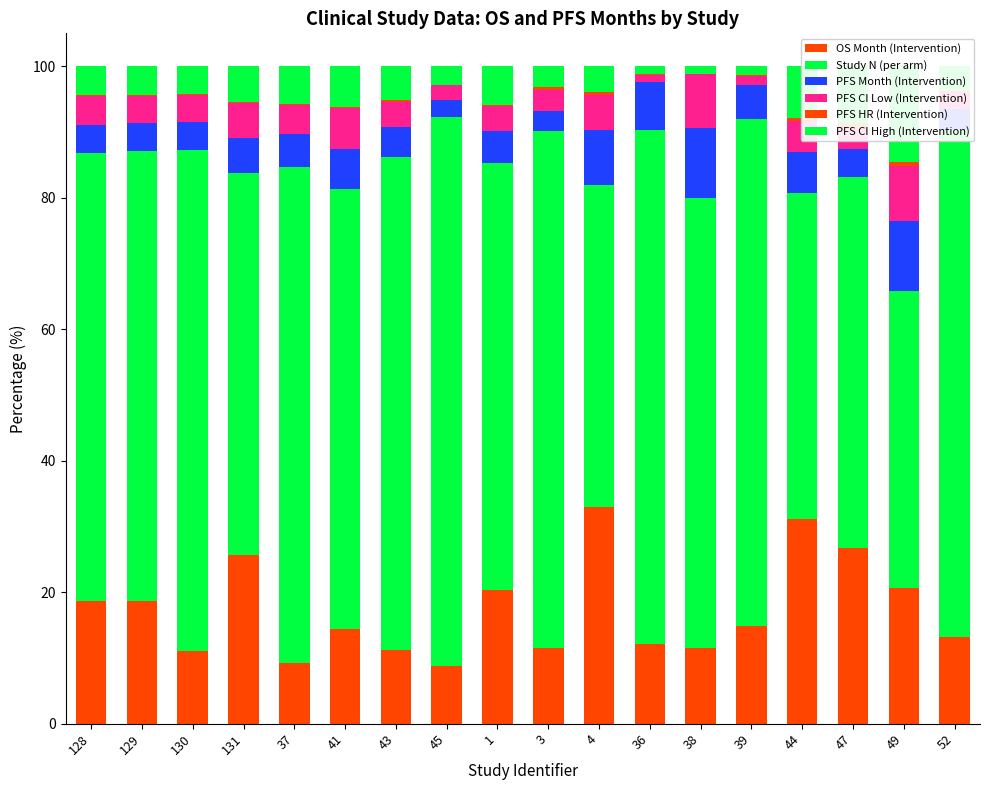

What are all the series names shown in the legend?

OS Month (Intervention), Study N (per arm), PFS Month (Intervention), PFS CI Low (Intervention), PFS HR (Intervention), PFS CI High (Intervention)